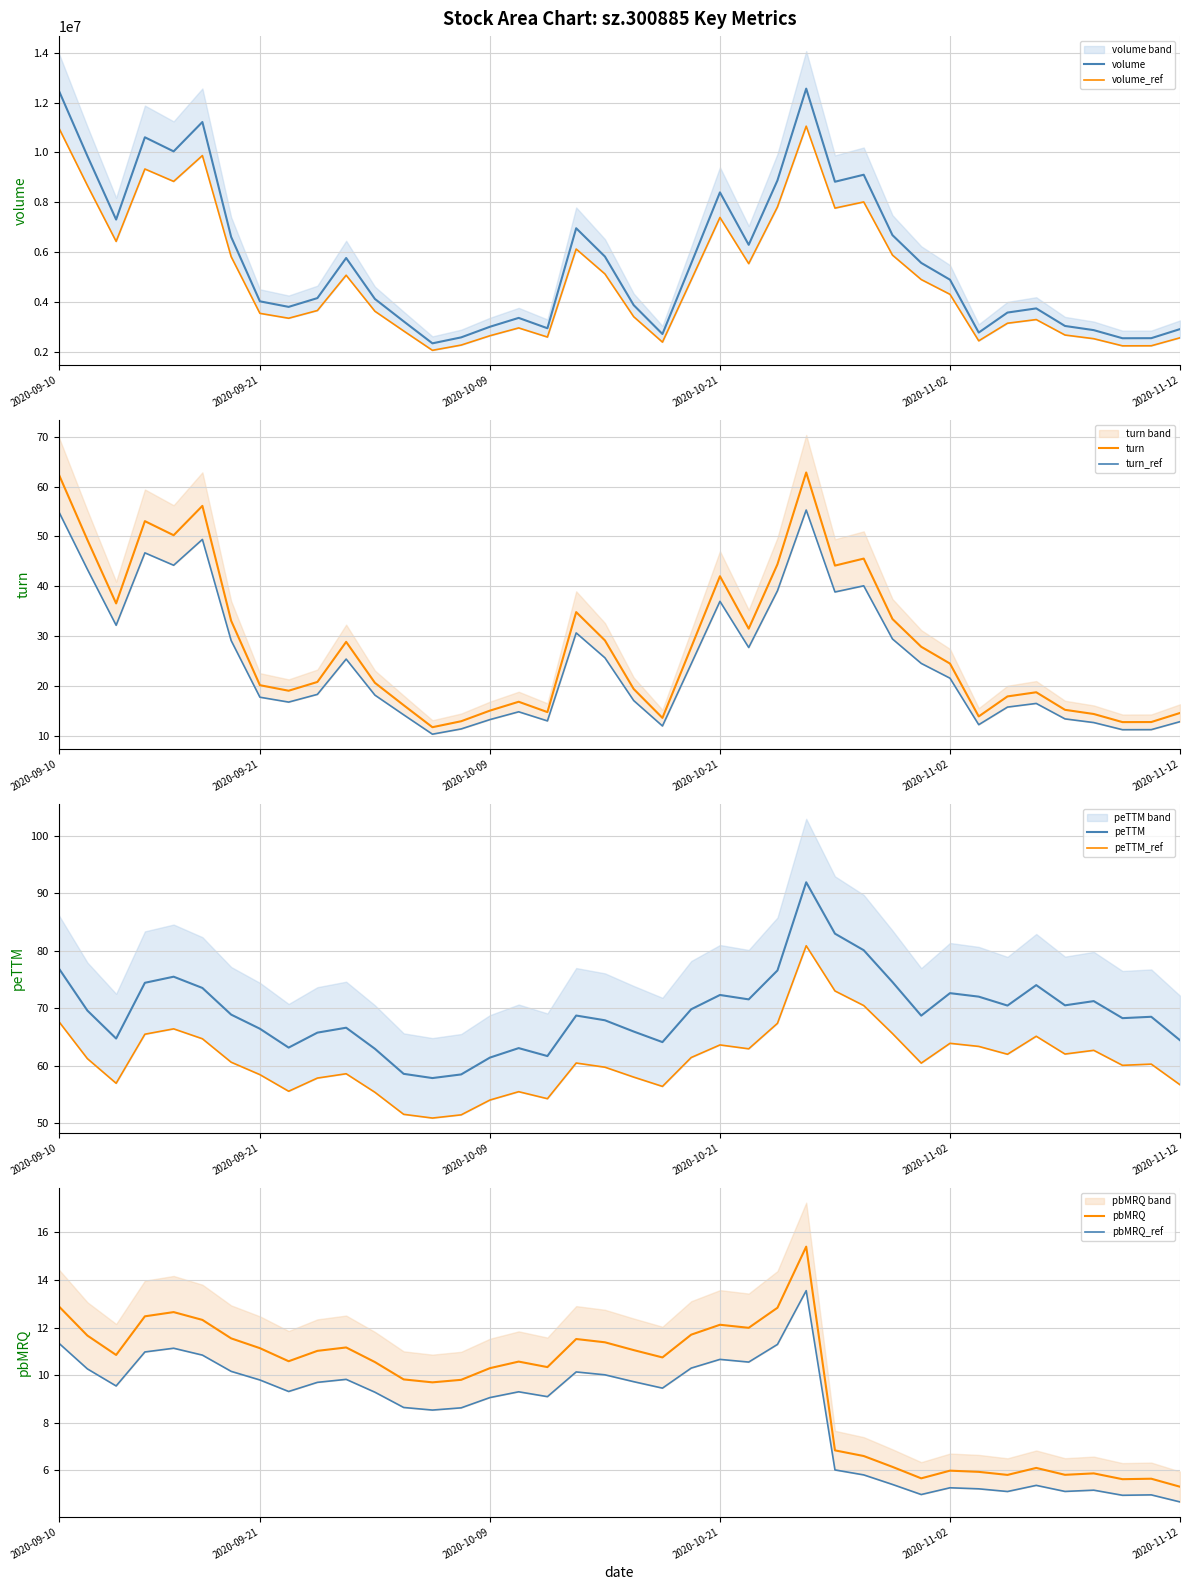

What is the label of the 9th point from the left?

2020-09-22